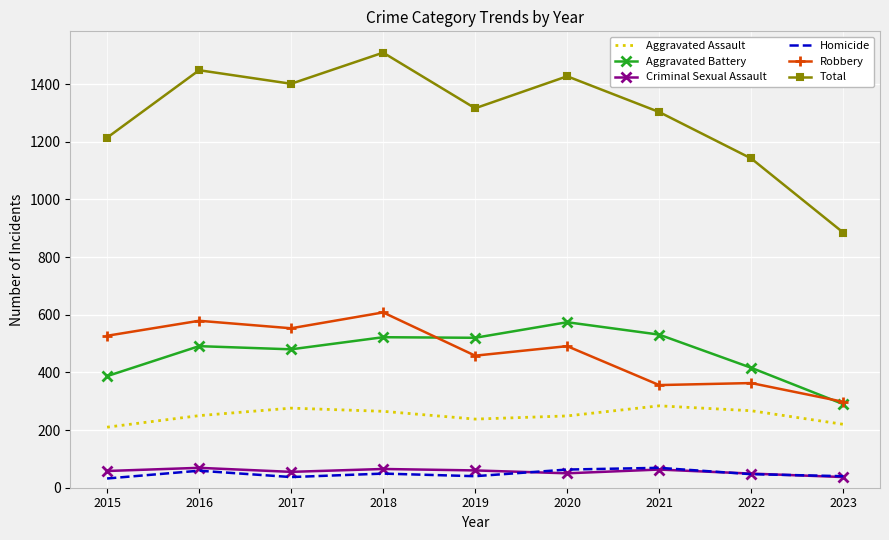

True or false: Aggravated Assault has more than 2 interior local peaks.

False